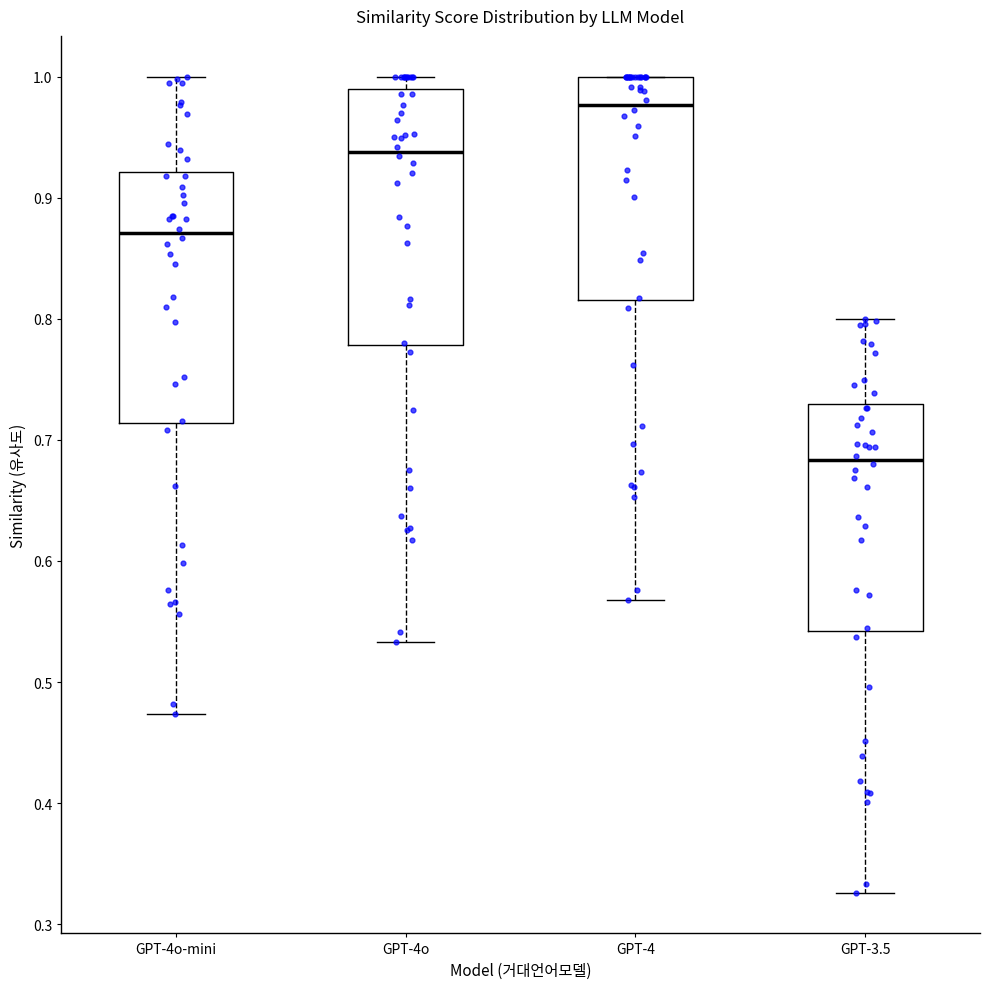

Which box's median line is the lowest?

GPT-3.5